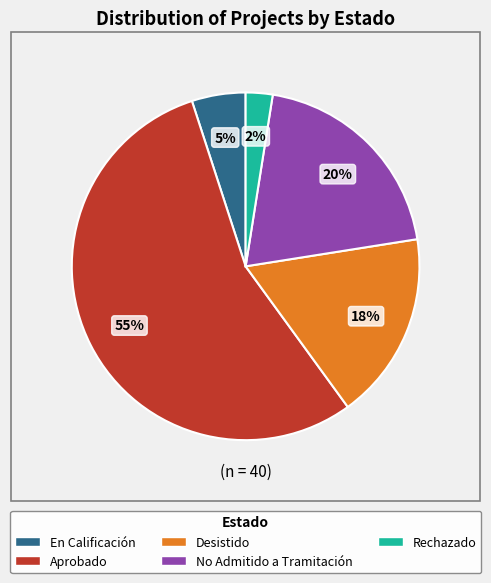

What percentage is the En Calificación slice, to the nearest percent?

5%